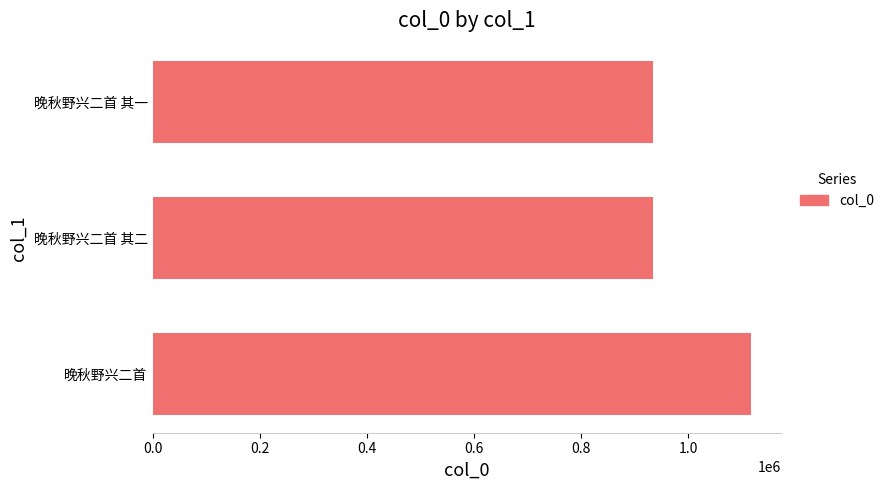

The value at 晚秋野兴二首 is 505344. True or false?

False